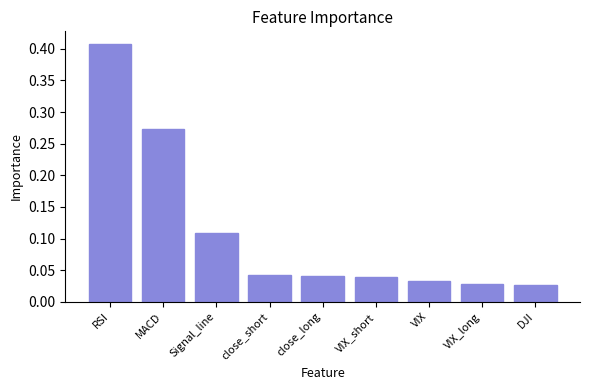

Are the bars grouped side by side (vs. stacked)?

No